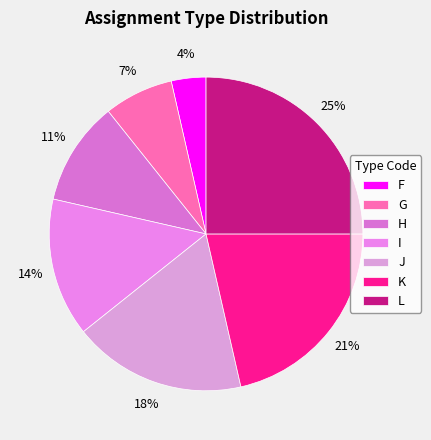

To the nearest percent, what percentage of the pie is L?

25%